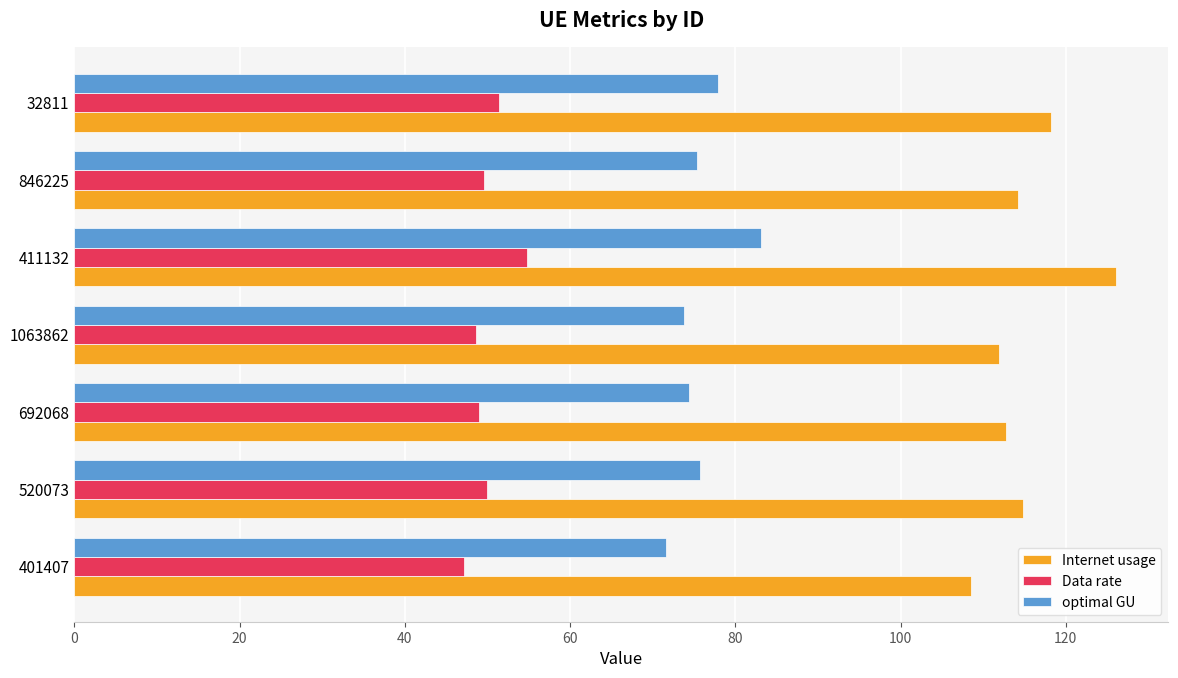

The Data rate series shows 49.6 at 846225. True or false?

True